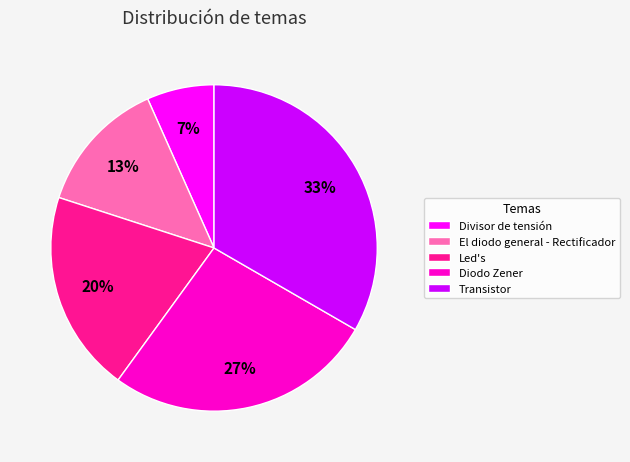

Which has a higher value, Transistor or Led's?

Transistor